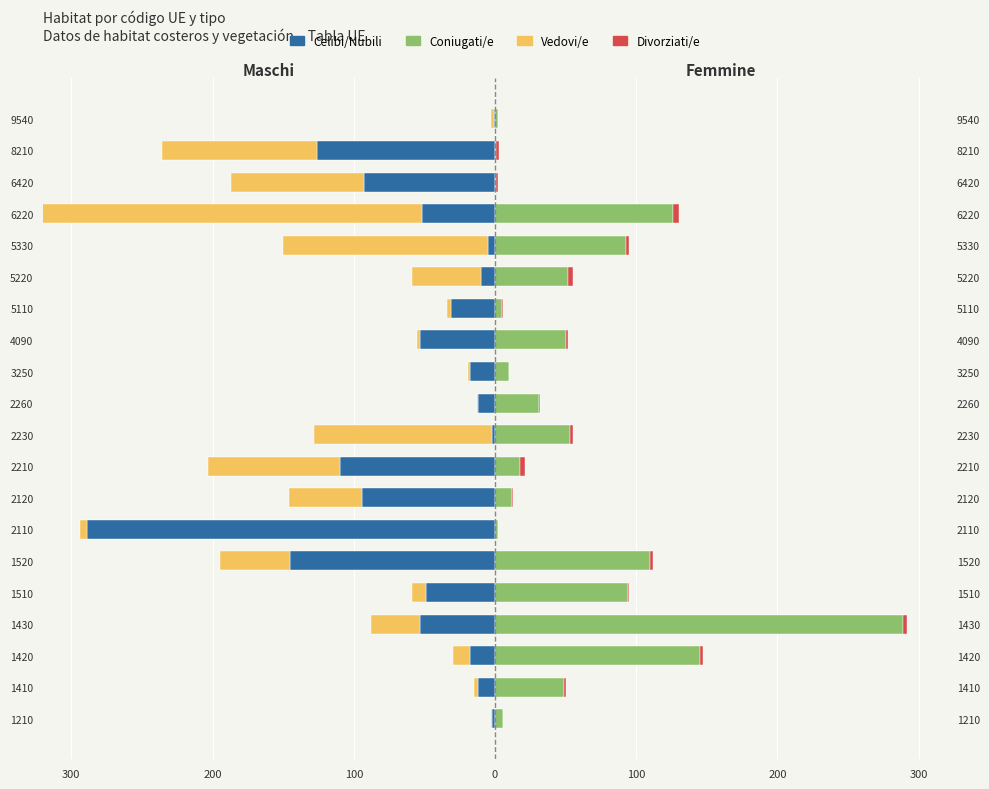

How many data points in Vedovi/e are above -12?

9